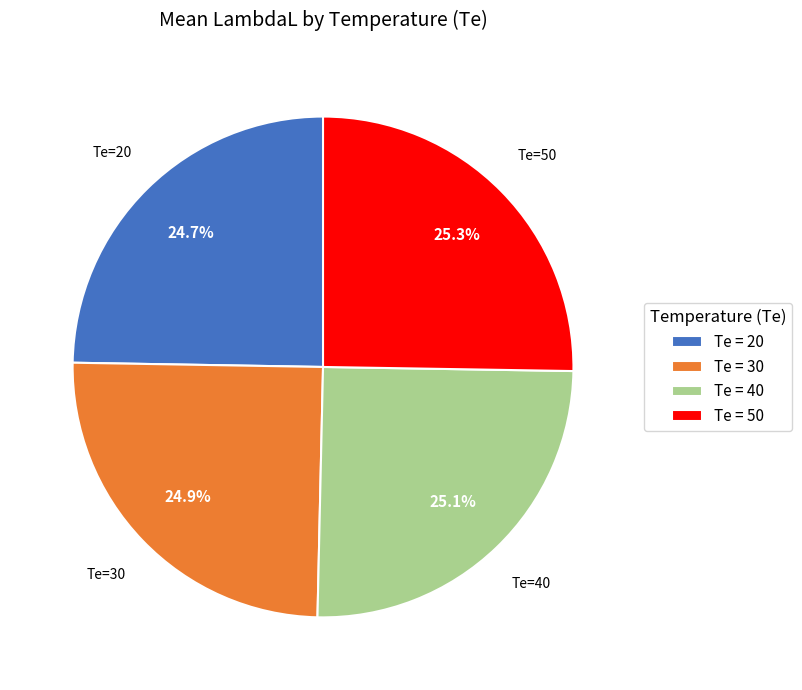

How many segments does this pie chart have?

4